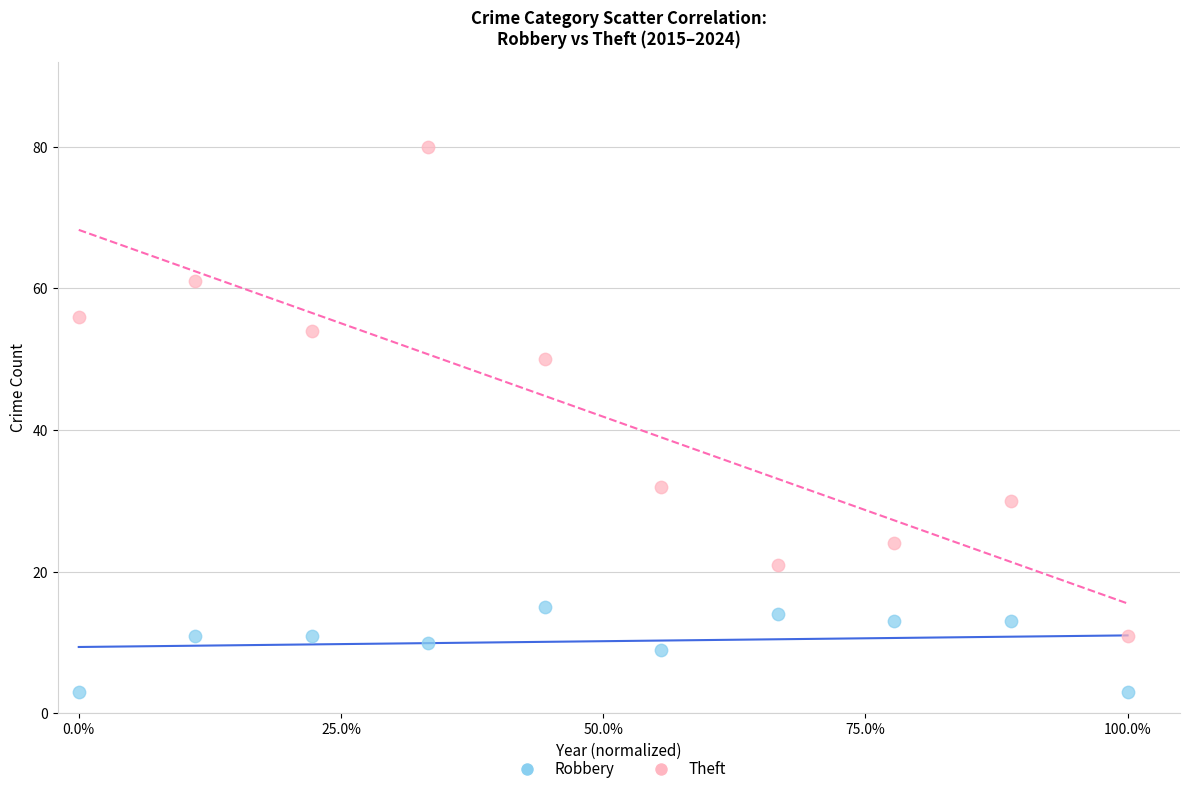

In the Theft series, what Y value is closest to 45?

50